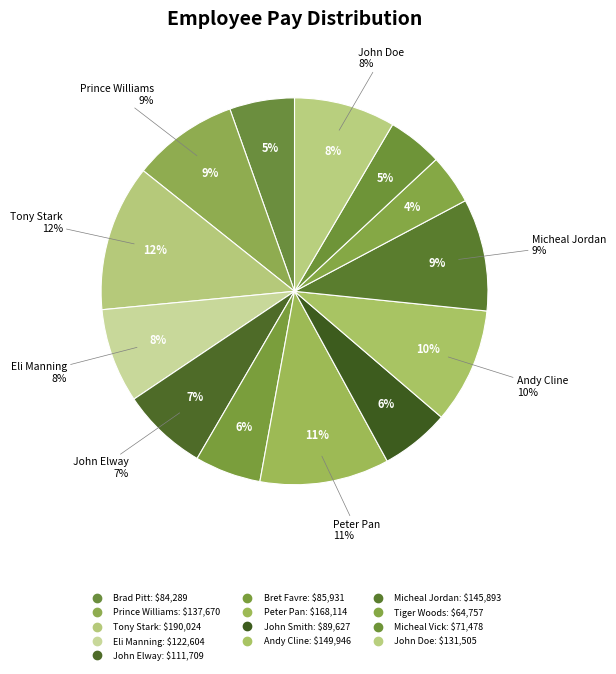

What is the change in value from Brad Pitt to Eli Manning?

+38315